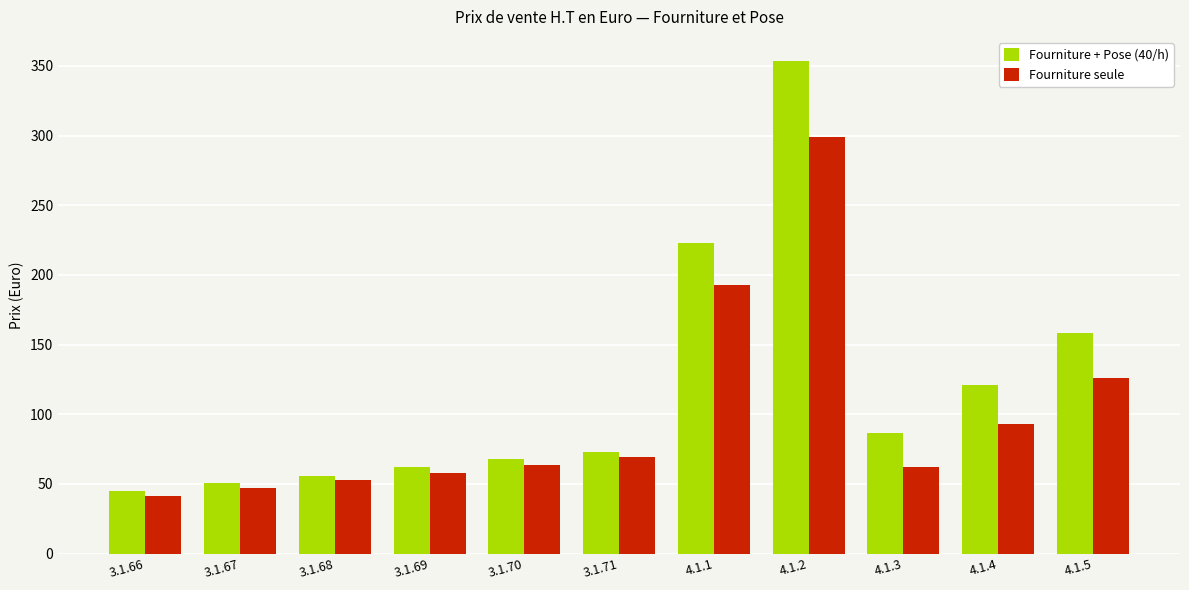

What position from the right is 4.1.1?

5